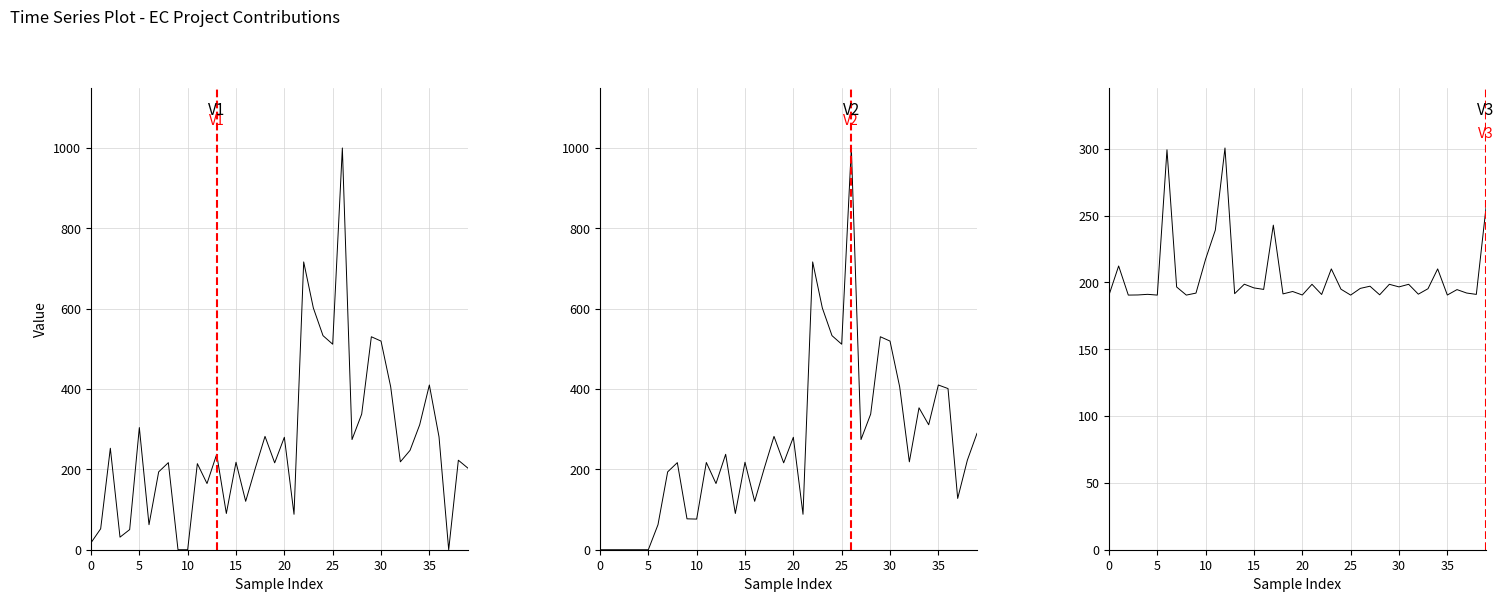

What is the maximum value for netEcContribution?

999.9